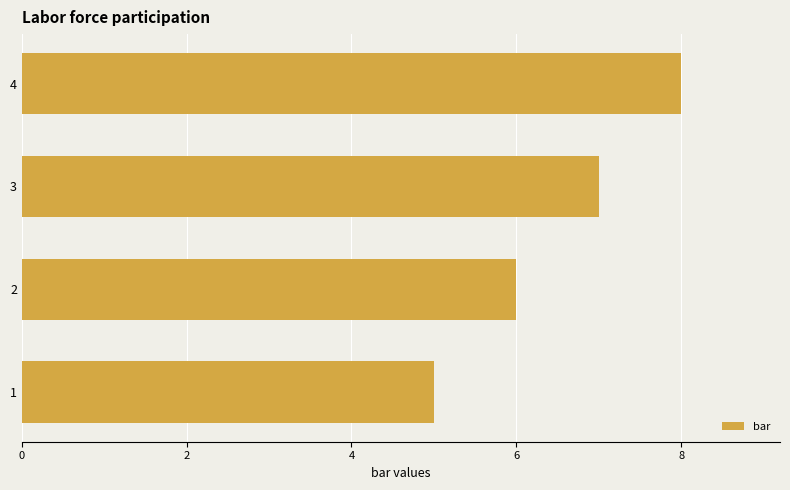

What is the difference between the maximum and minimum values?

3